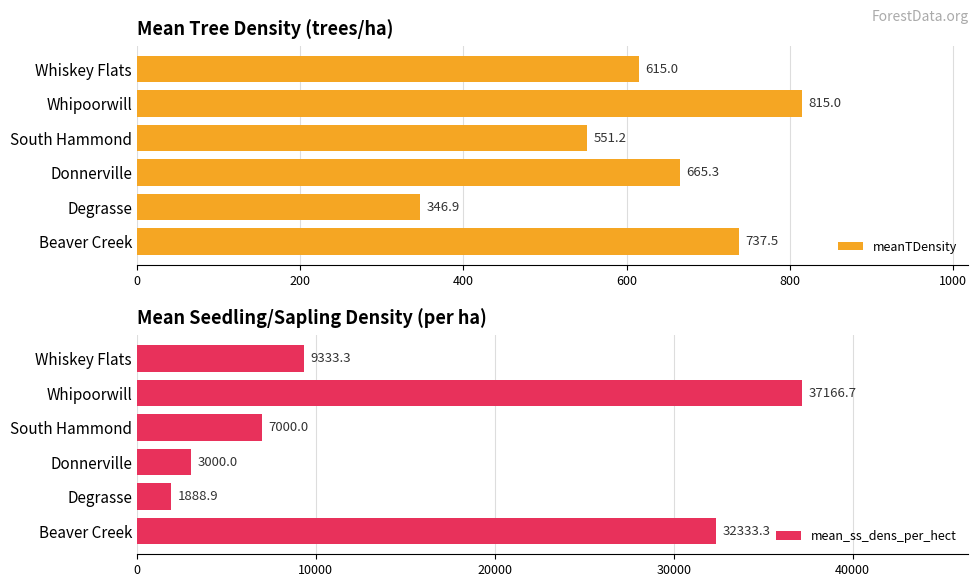

Rank the categories by meanTDensity value from lowest to highest.

Degrasse, South Hammond, Whiskey Flats, Donnerville, Beaver Creek, Whipoorwill